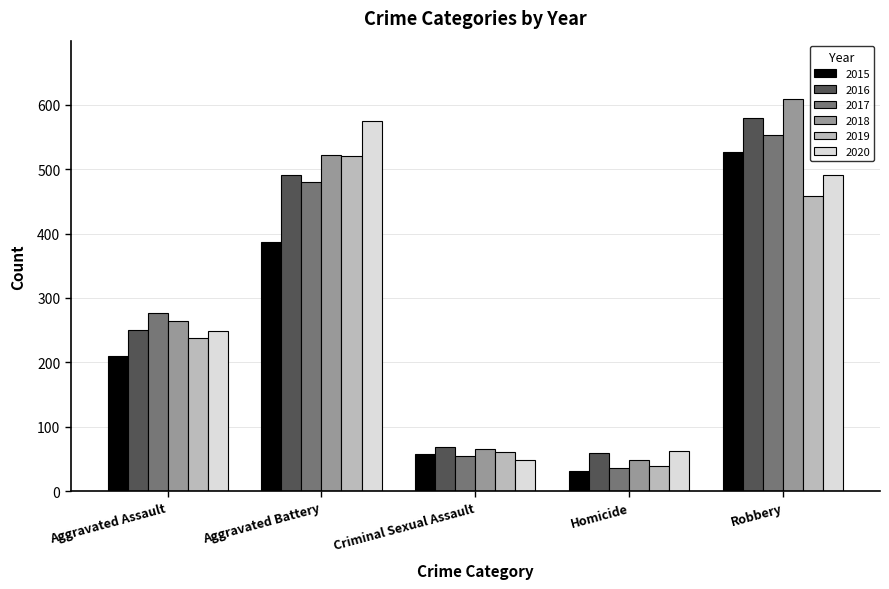

Reading left to right, what are all the values shown in this chart?

2015: 210	387	58	32	527
2016: 250	491	69	59	579
2017: 276	480	55	37	553
2018: 265	522	66	49	608
2019: 238	520	61	40	458
2020: 249	574	49	63	491